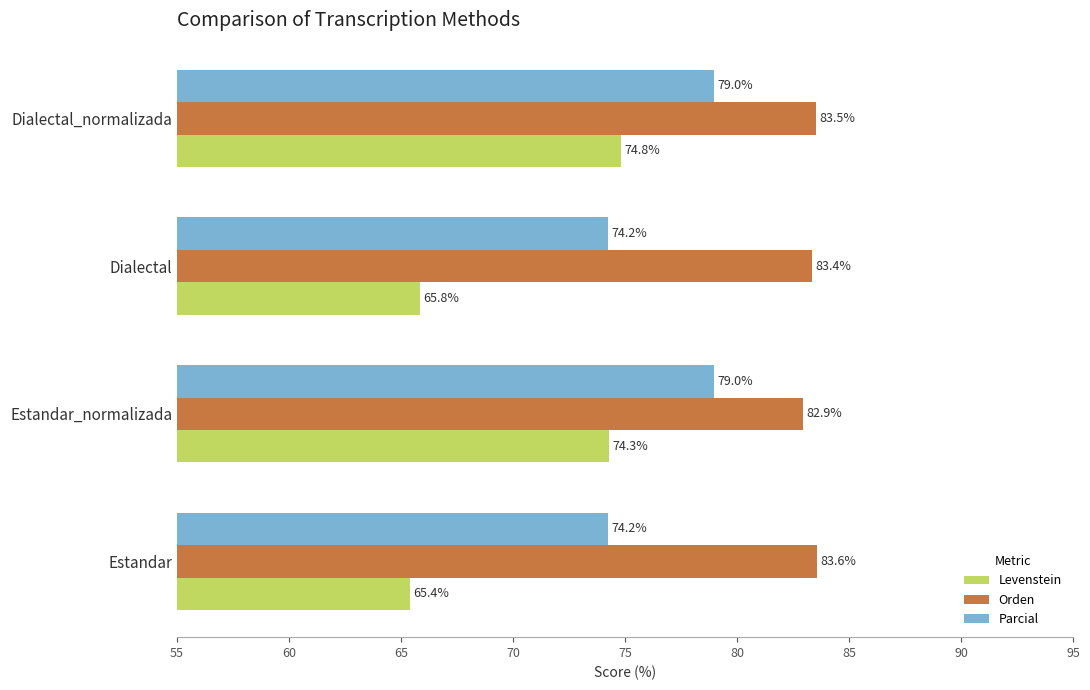

Which series changed the most between Estandar_normalizada and Dialectal?

Levenstein